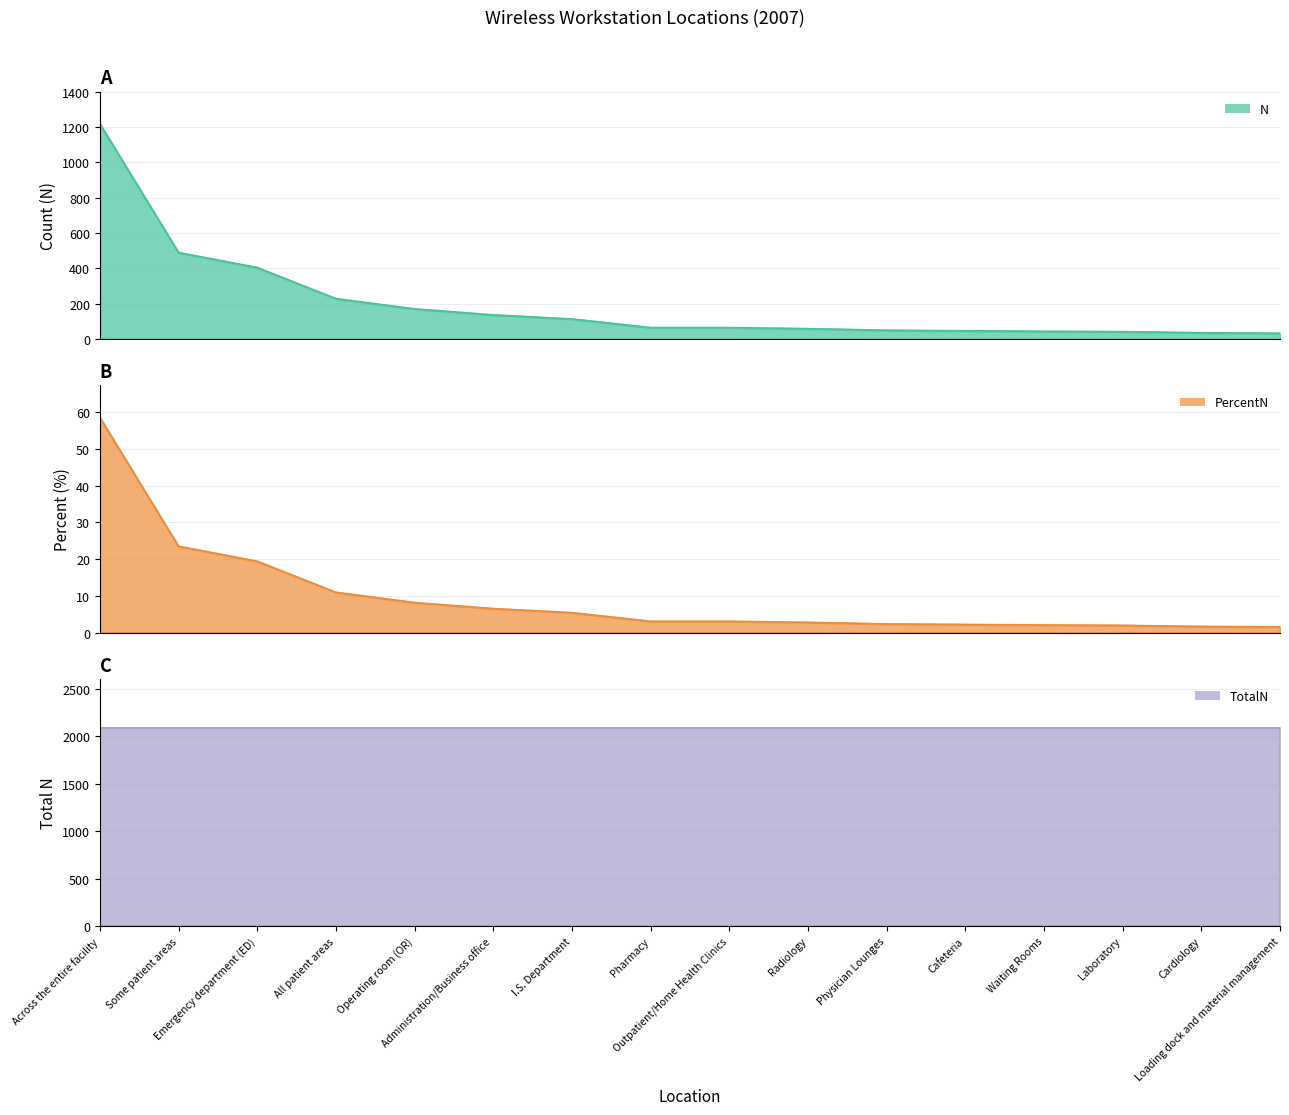

Between Across the entire facility and Pharmacy, which series saw the biggest shift?

N